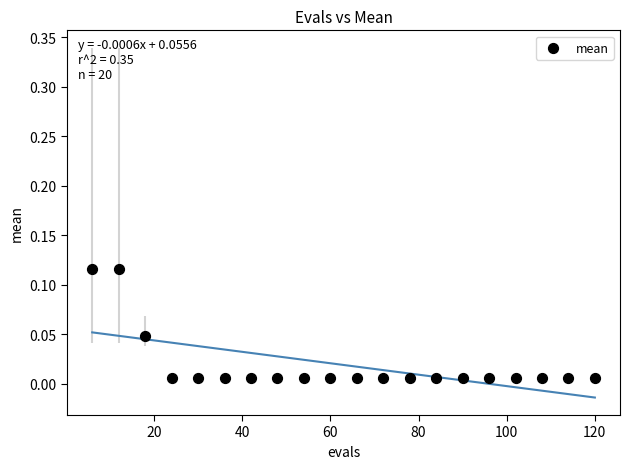

What is the range of X values (max minus min)?

114.0